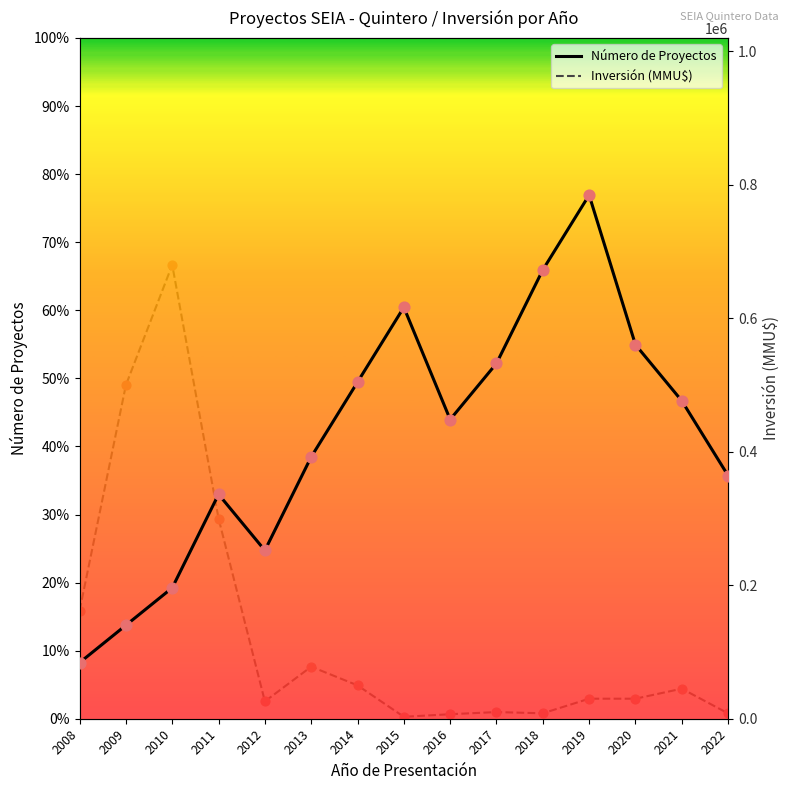

At which category is the sum across all series the highest?

2010